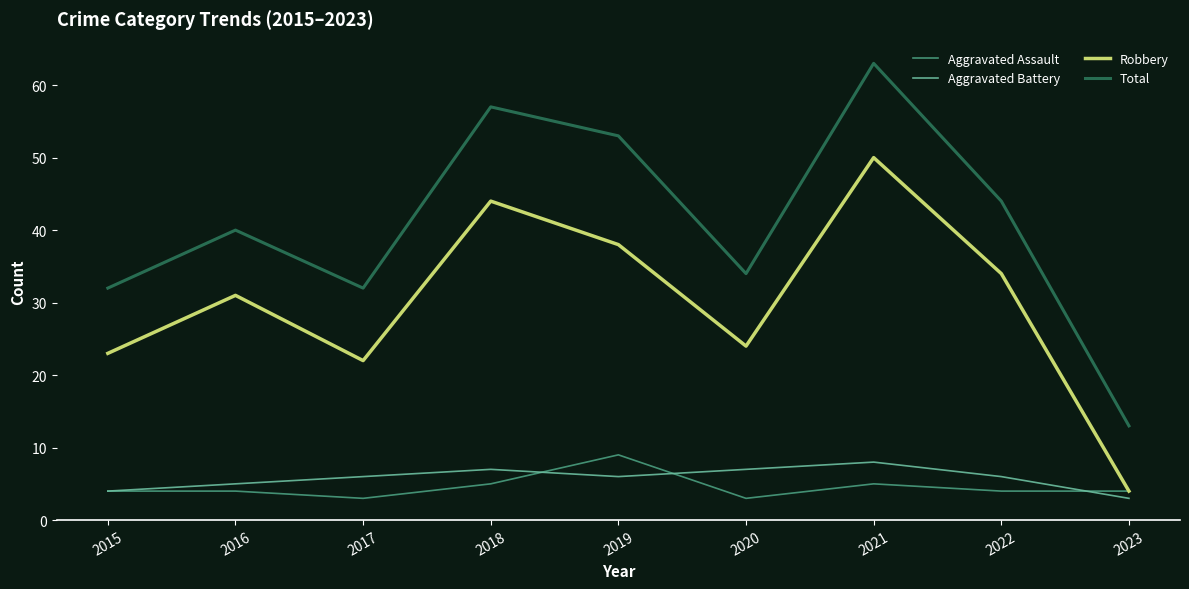

In Total, how many points are higher than both neighbors (excluding endpoints)?

3